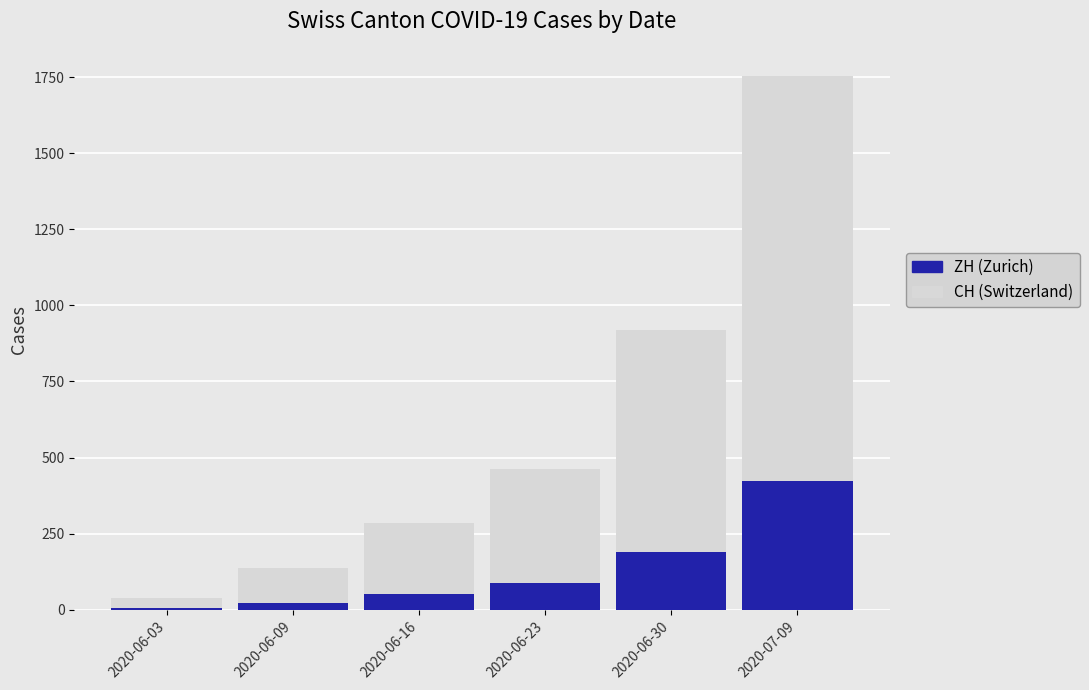

At which category is the sum across all series the highest?

2020-07-09